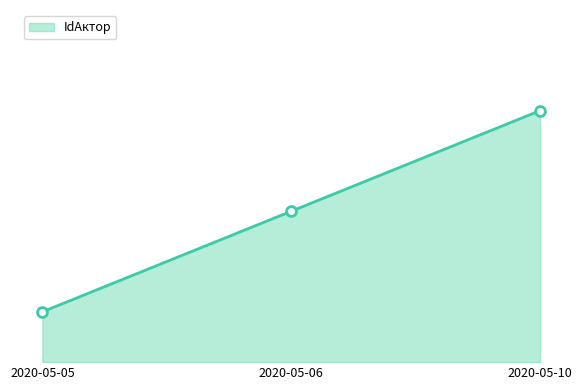

Which has a higher value, 2020-05-06 or 2020-05-05?

2020-05-06